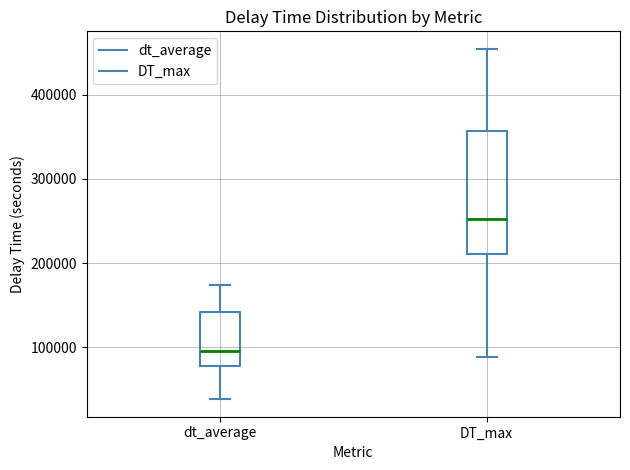

Reading left to right, transcribe this box plot: for each box, give where its median line is, the range the box spans, and where its two whiskers end, as read against the y-axis. The values are not printed on the chart, so give them approximately, as read against the axis.

dt_average: median 100000, box 80000 to 140000, whiskers 40000 to 170000
DT_max: median 250000, box 210000 to 360000, whiskers 90000 to 450000